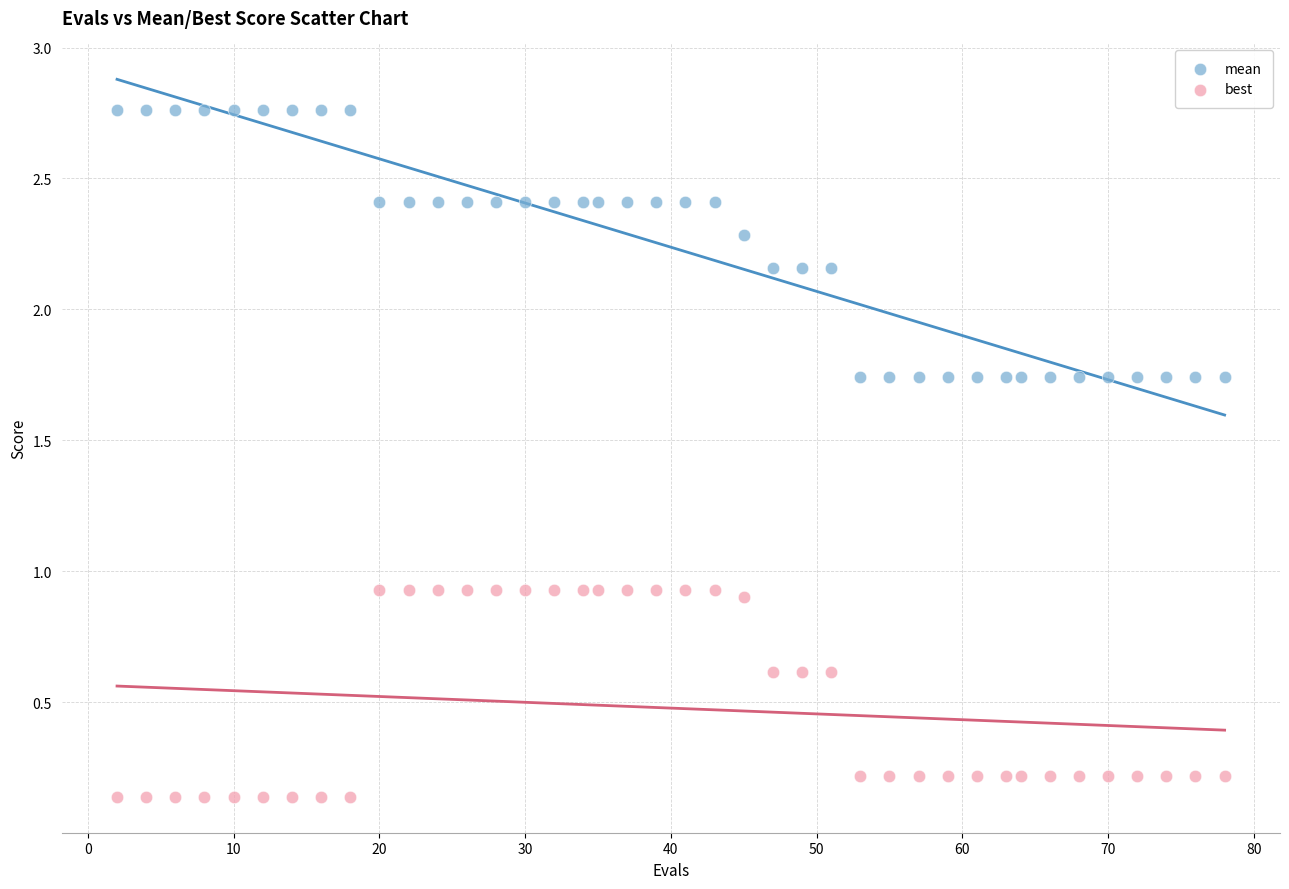

Which series has the widest spread of Y values?

mean